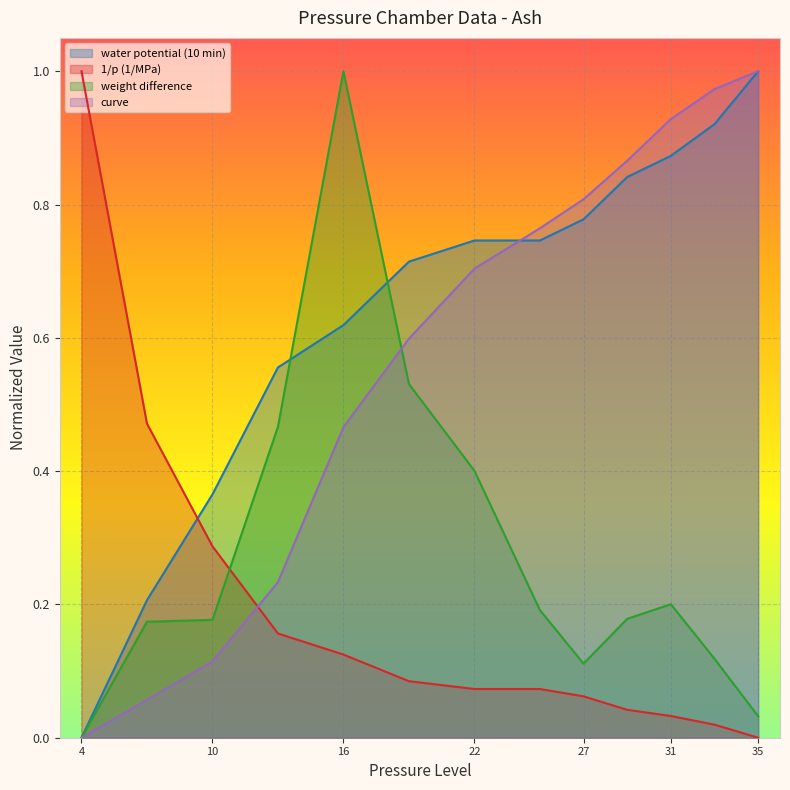

After their last crossing, which series has the higher values: weight difference or water potential (10 min)?

water potential (10 min)